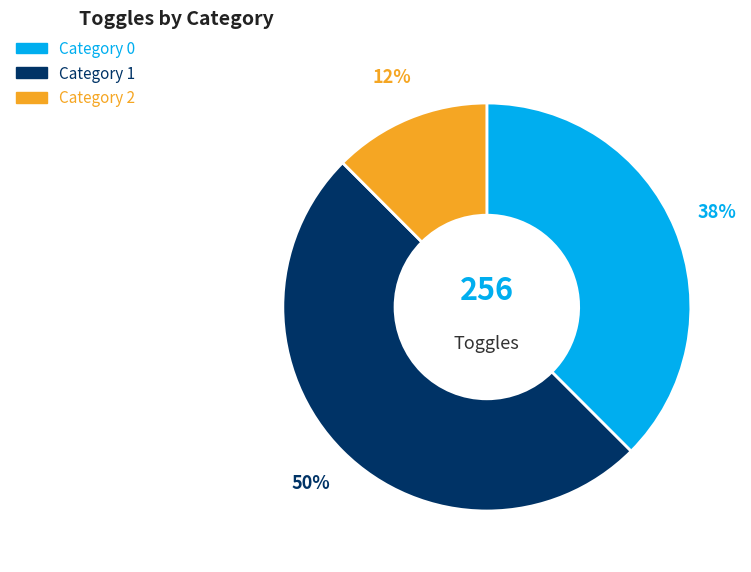

Approximately how many times larger is the value at Category 1 compared to Category 0?

1.3